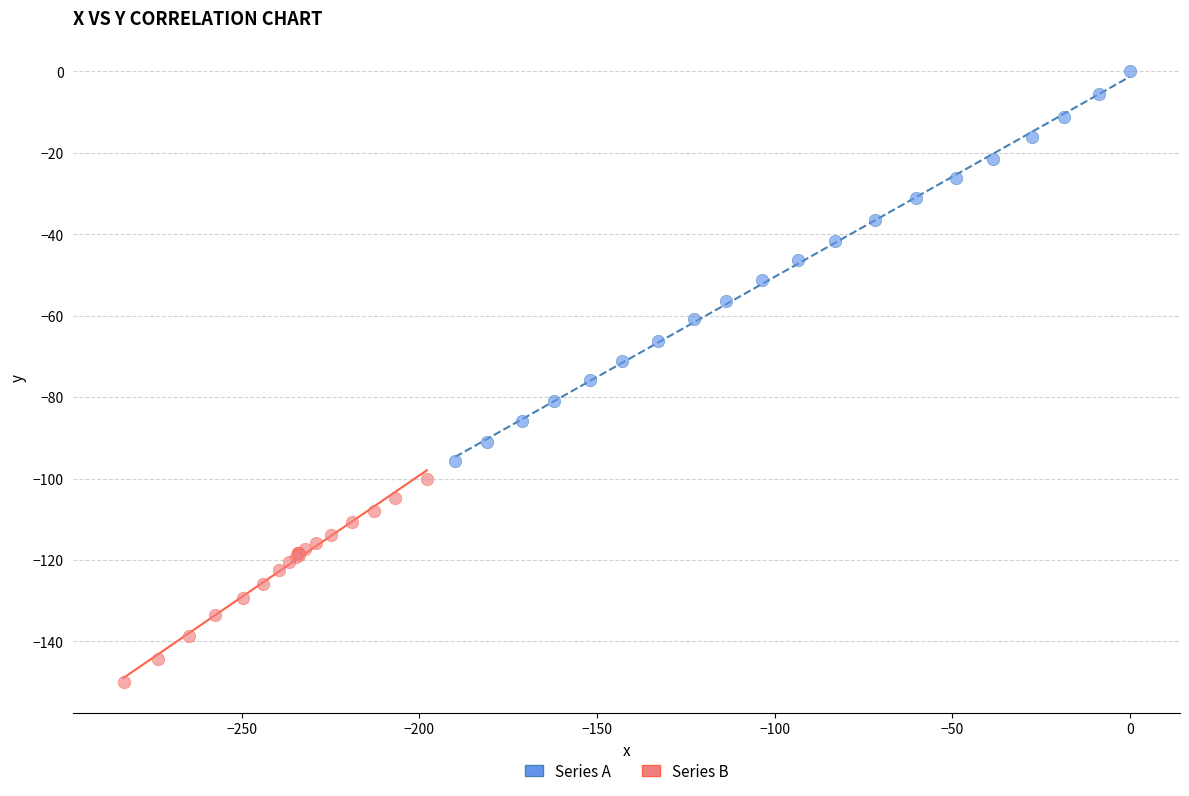

What are all the series names shown in the legend?

Series A, Series B